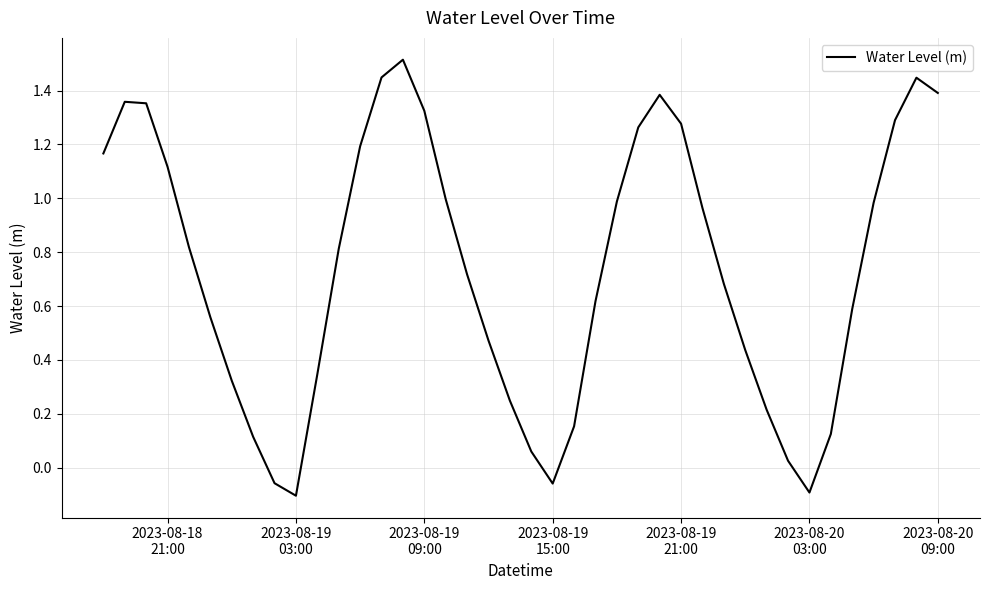

Count the number of categories in the chart.

40